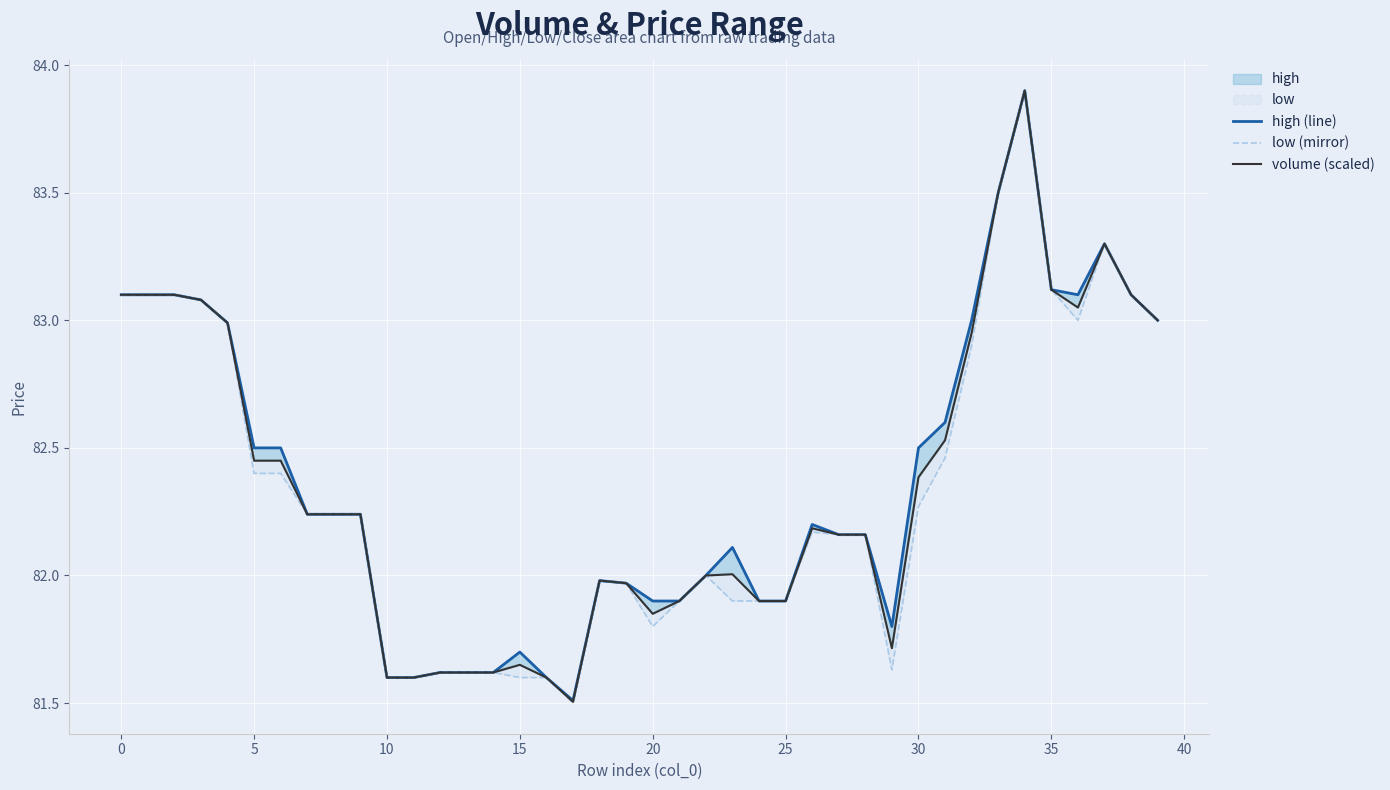

What is the difference between the maximum and second lowest values in the low (mirror) series?

2.3